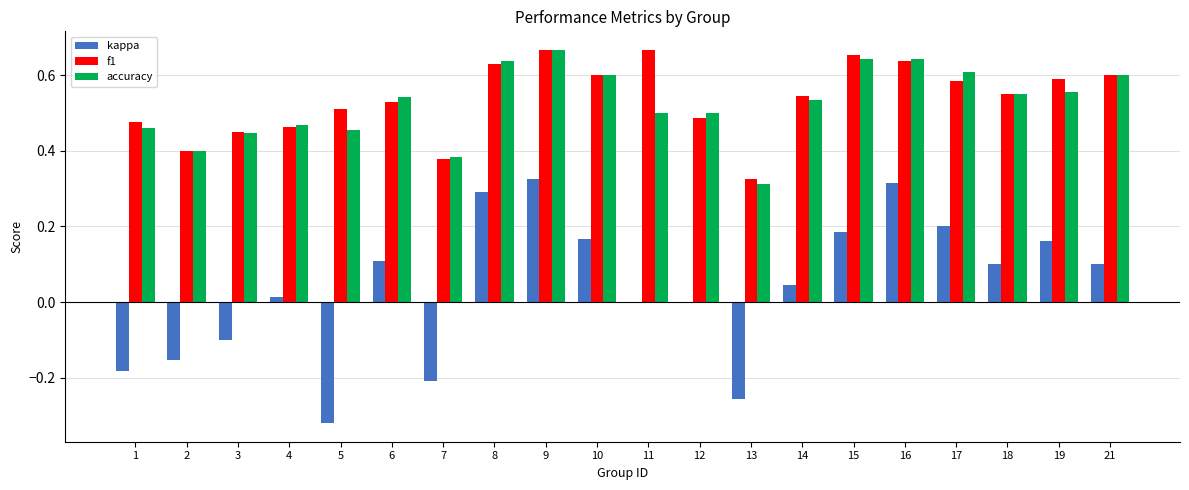

What is the total value across all series at 12?

1.0